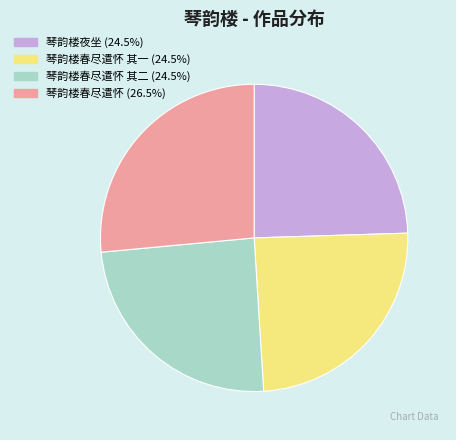

Is there a majority slice in this chart?

No